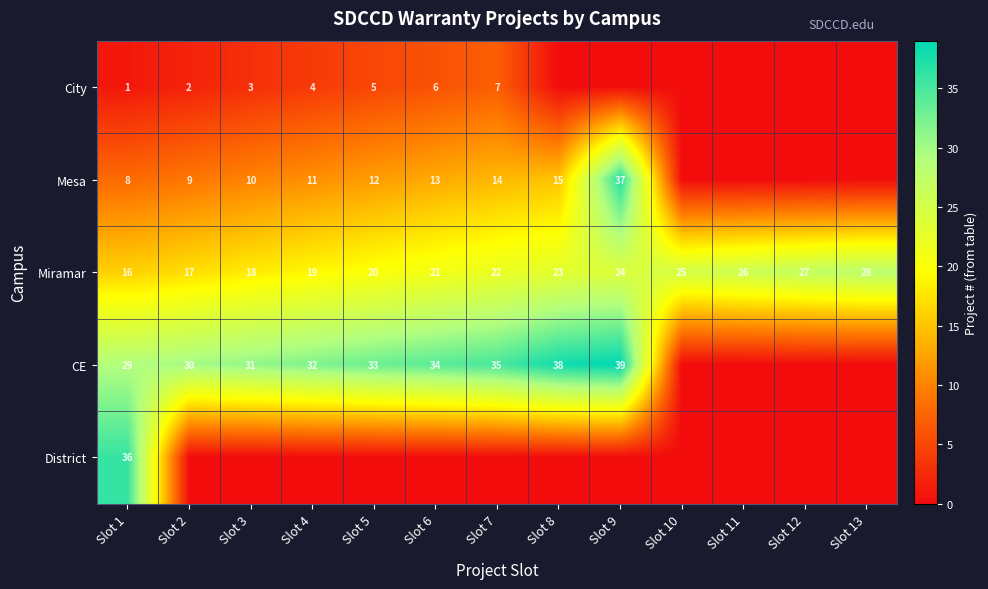

What is the difference between the highest and lowest values at Slot 1?

35